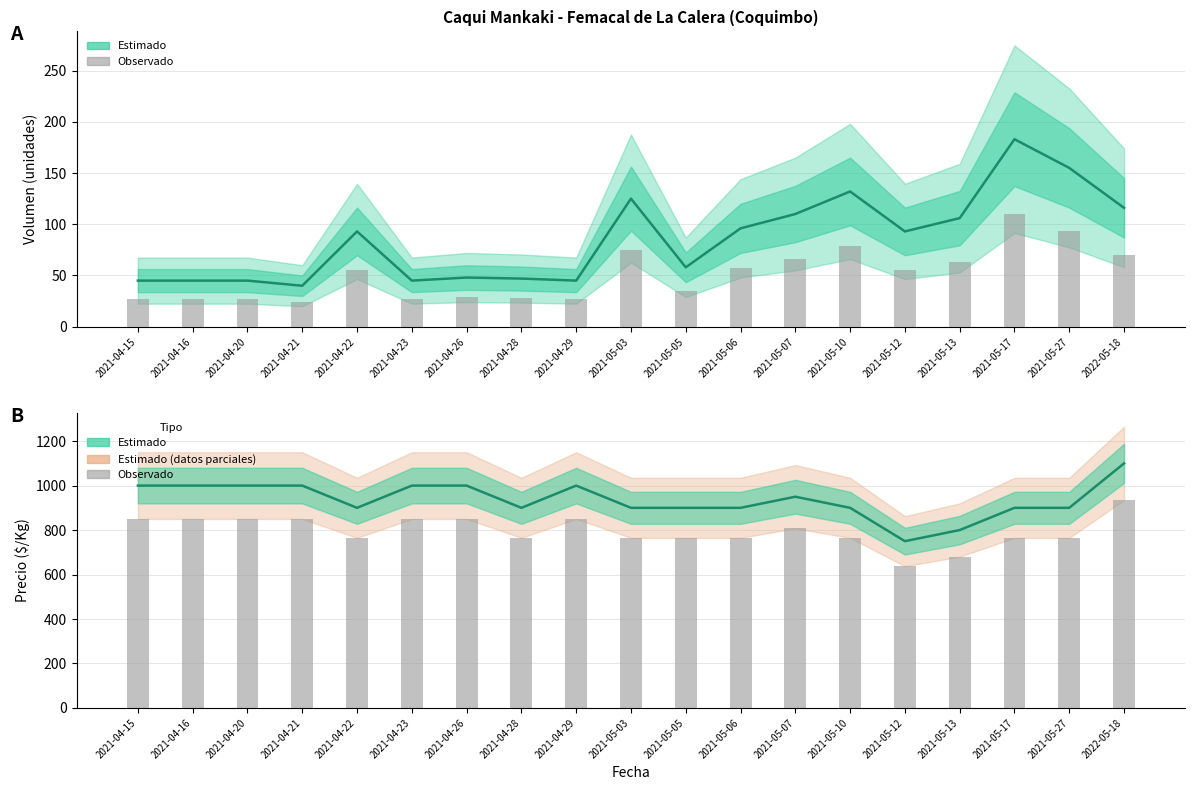

The Volumen observado series shows 111.2 at 2021-05-13. True or false?

False